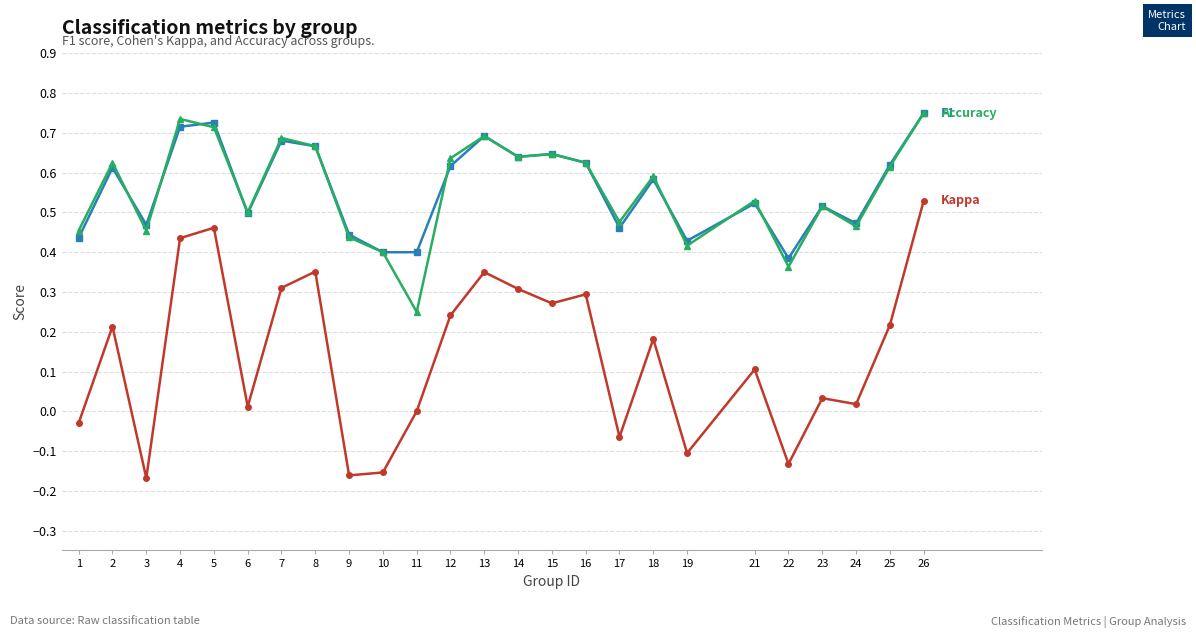

What is the total value across all series at 1?

0.9